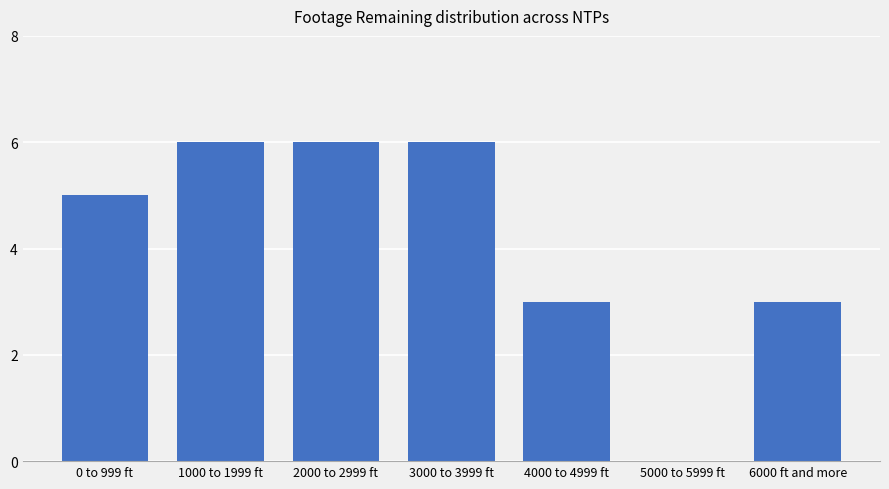

Approximately how many times larger is the value at 0 to 999 ft compared to 6000 ft and more?

1.7